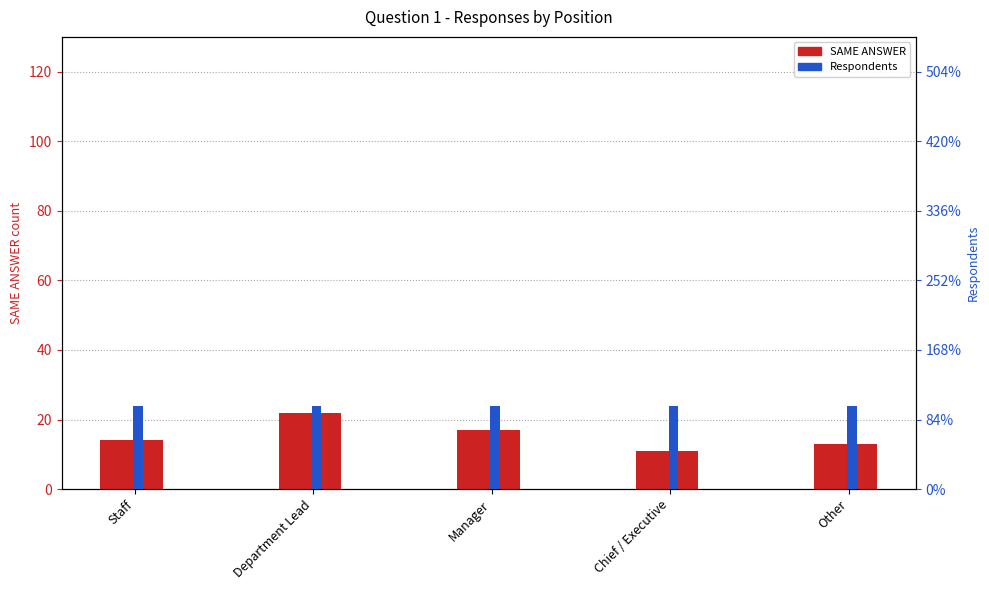

Between Other and Chief / Executive, which is larger?

Other